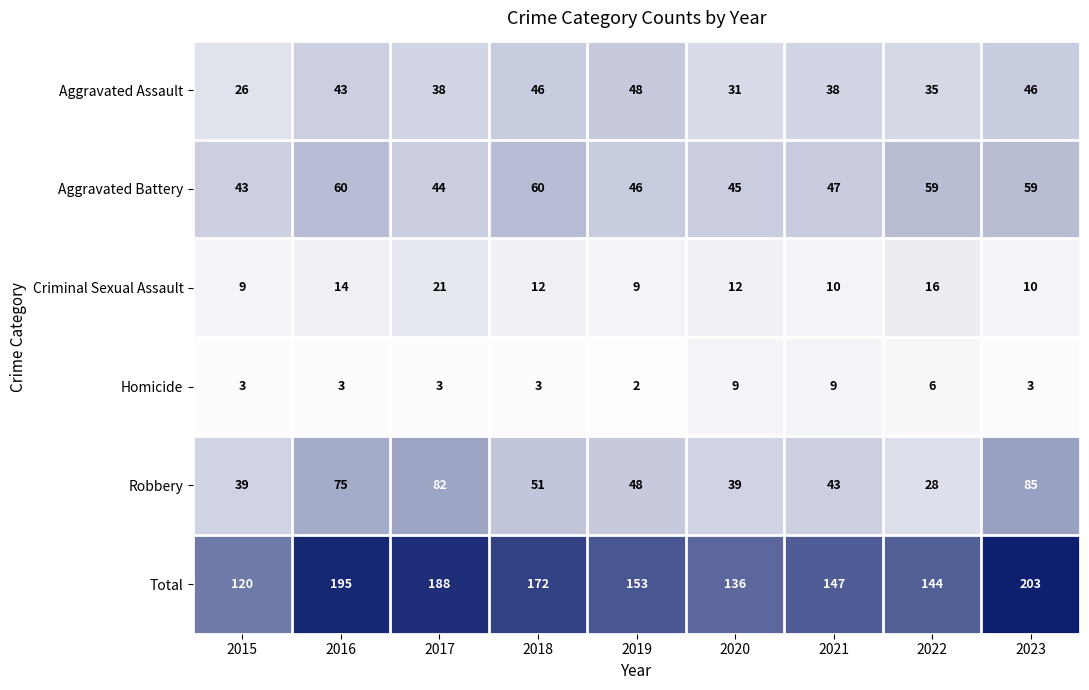

At 2021, list the series in order from largest to smallest.

Total, Aggravated Battery, Robbery, Aggravated Assault, Criminal Sexual Assault, Homicide